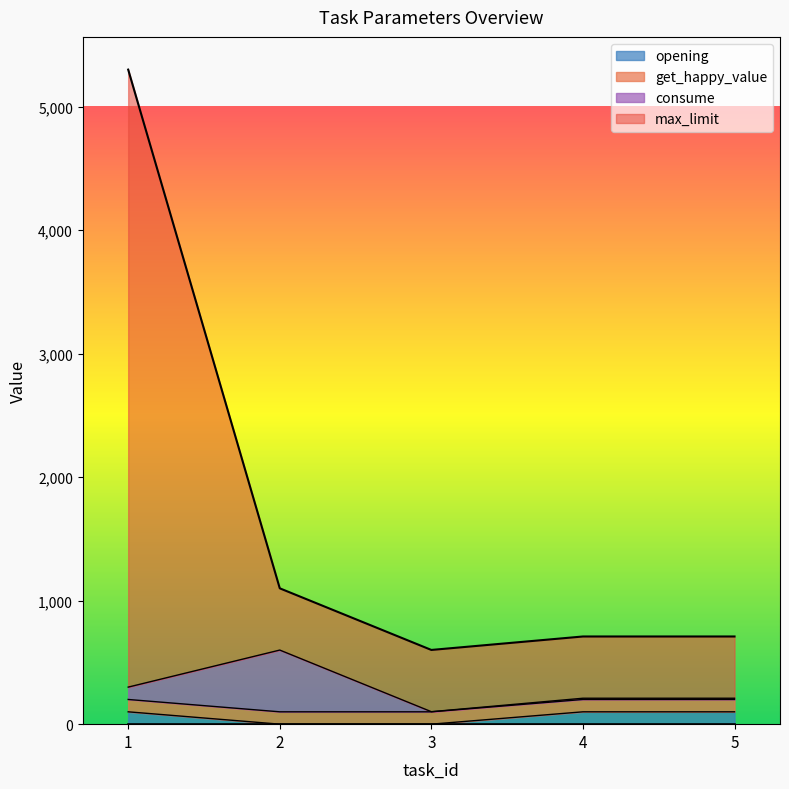

True or false: max_limit has more than 2 points higher than both neighbors.

False